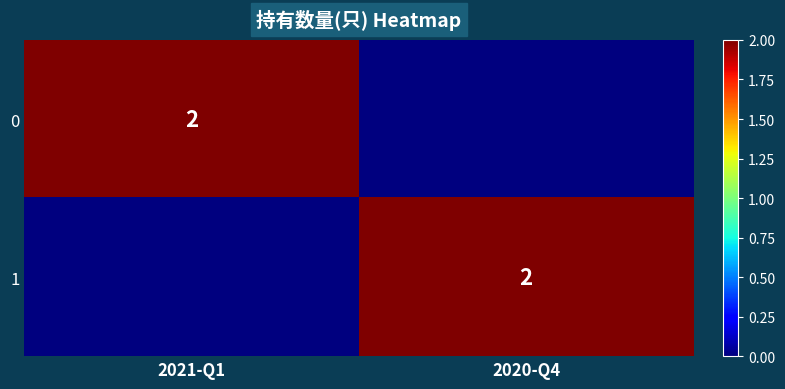

What is the total value across all series at 2020-Q4?

2